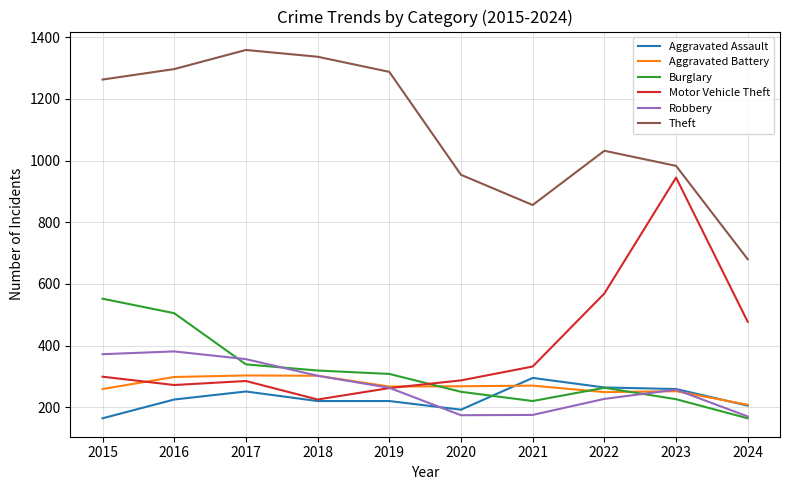

Count the number of categories in the chart.

10